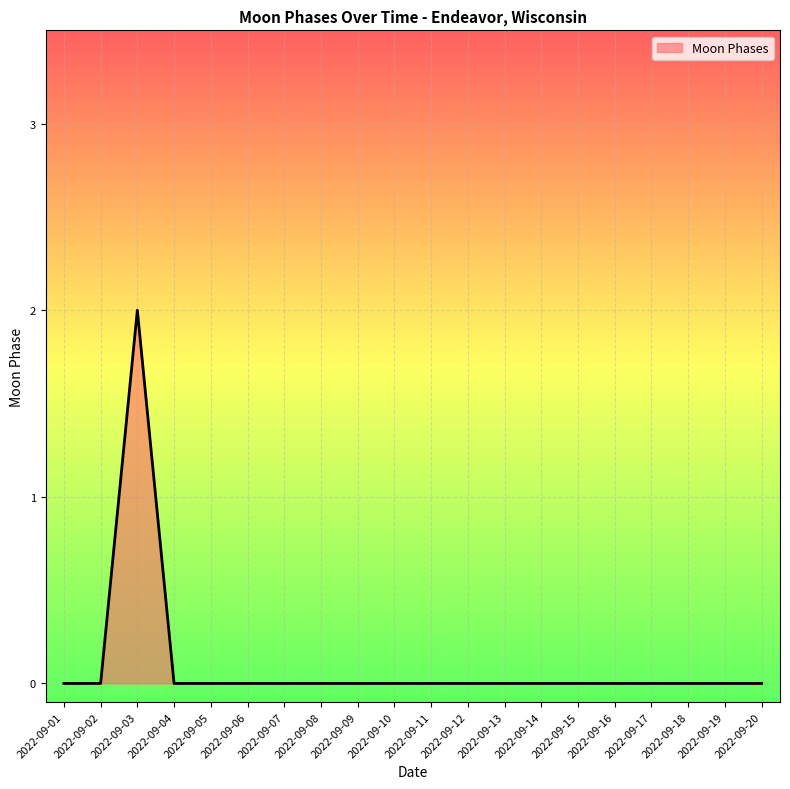

Does the chart have visible grid lines?

Yes